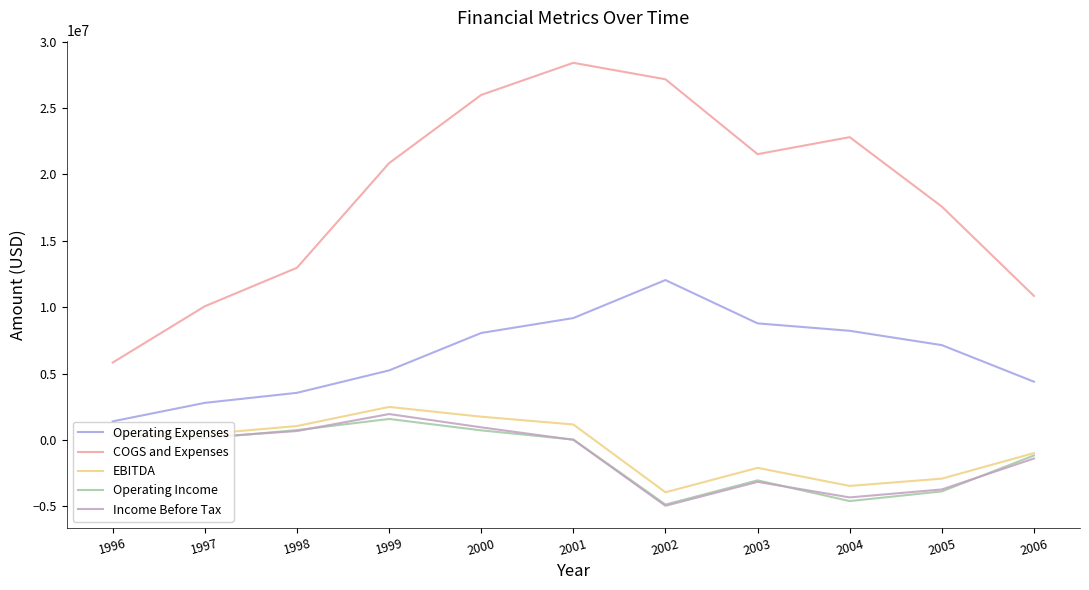

True or false: Income Before Tax and Operating Expenses intersect in this chart.

False